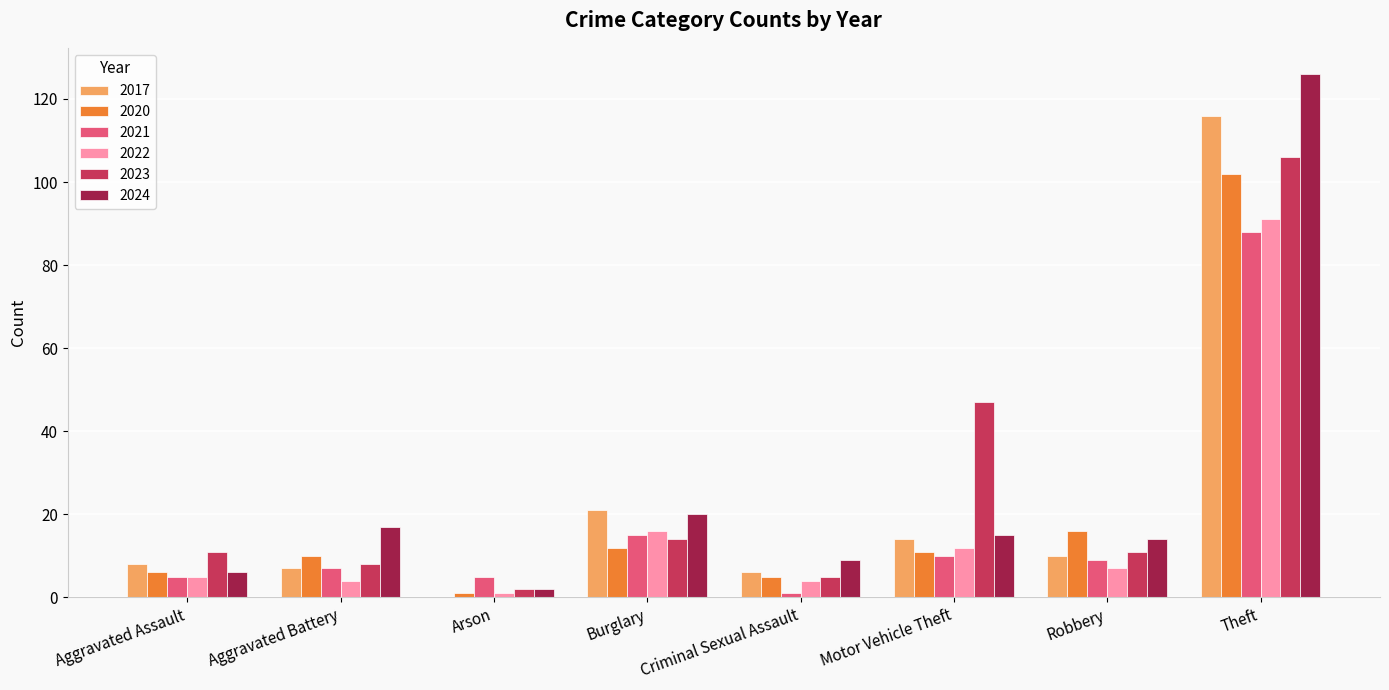

What is the sum of the 2021 values at Aggravated Battery and Burglary?

22